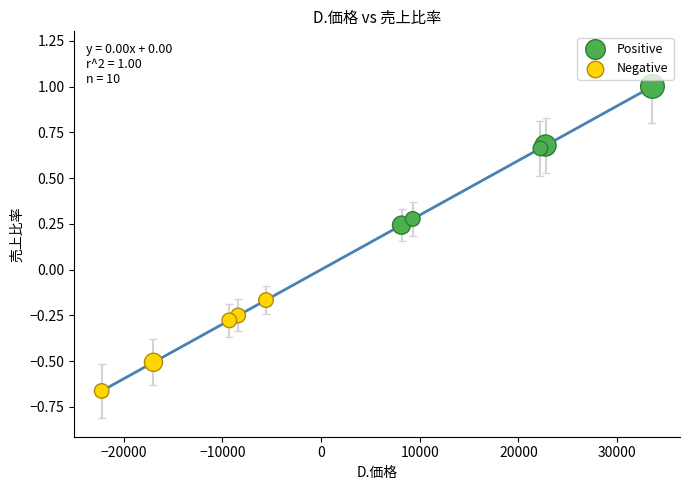

Which series has the largest Y range (max minus min)?

Positive